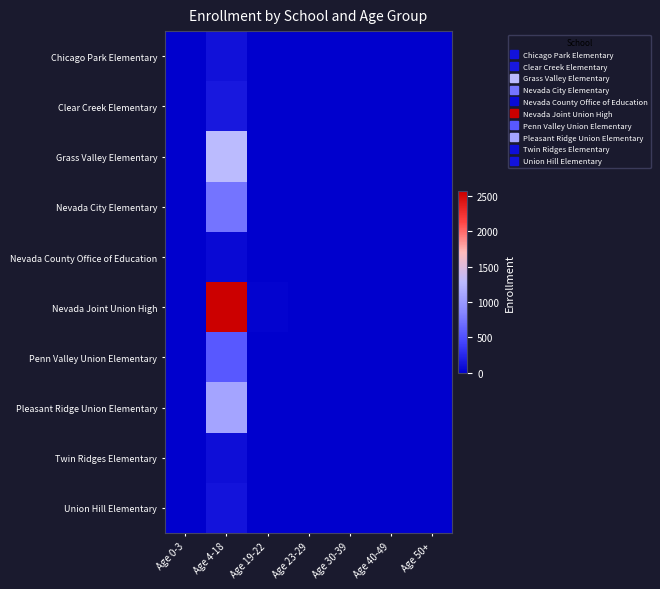

What is the total value across all series at Age 0-3?

1